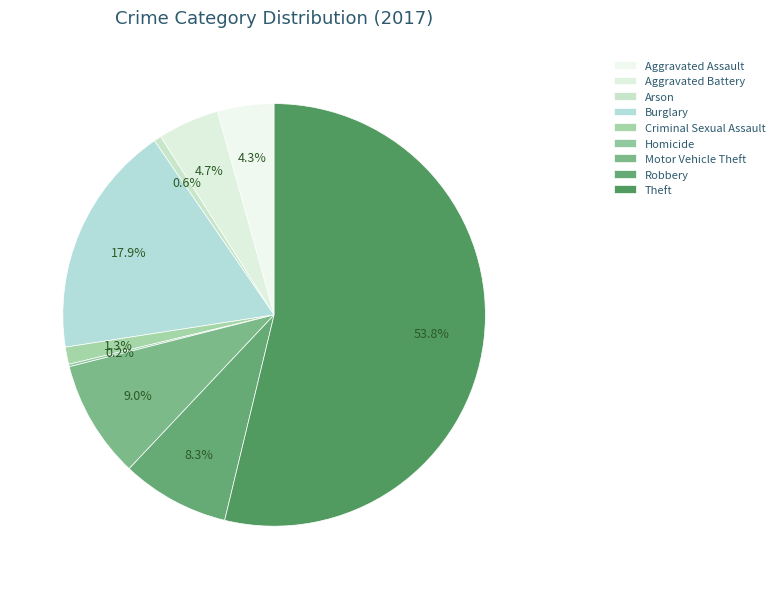

What is the change in value from Aggravated Assault to Criminal Sexual Assault?

-16